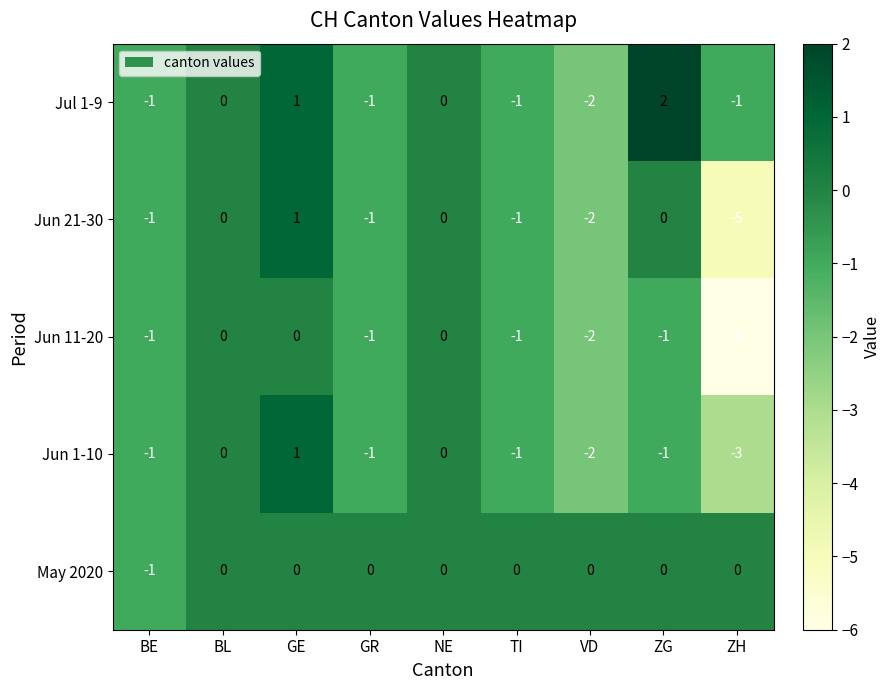

The value of Jun 11-20 at ZH is -3. True or false?

False